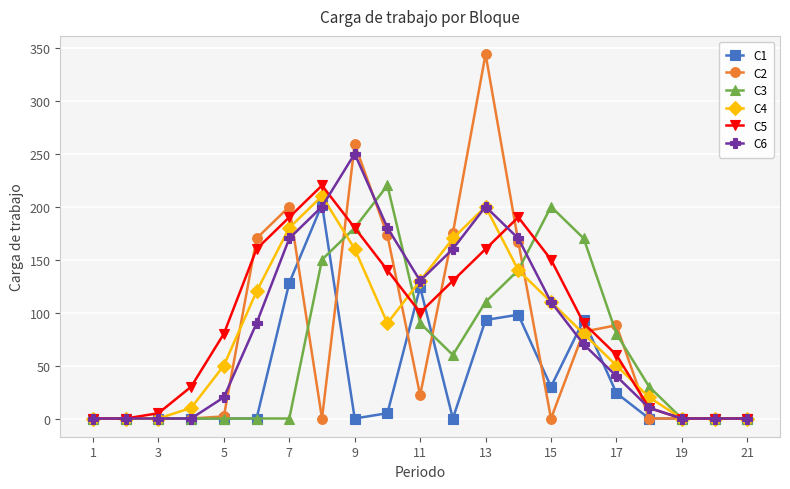

Does the chart have visible grid lines?

Yes